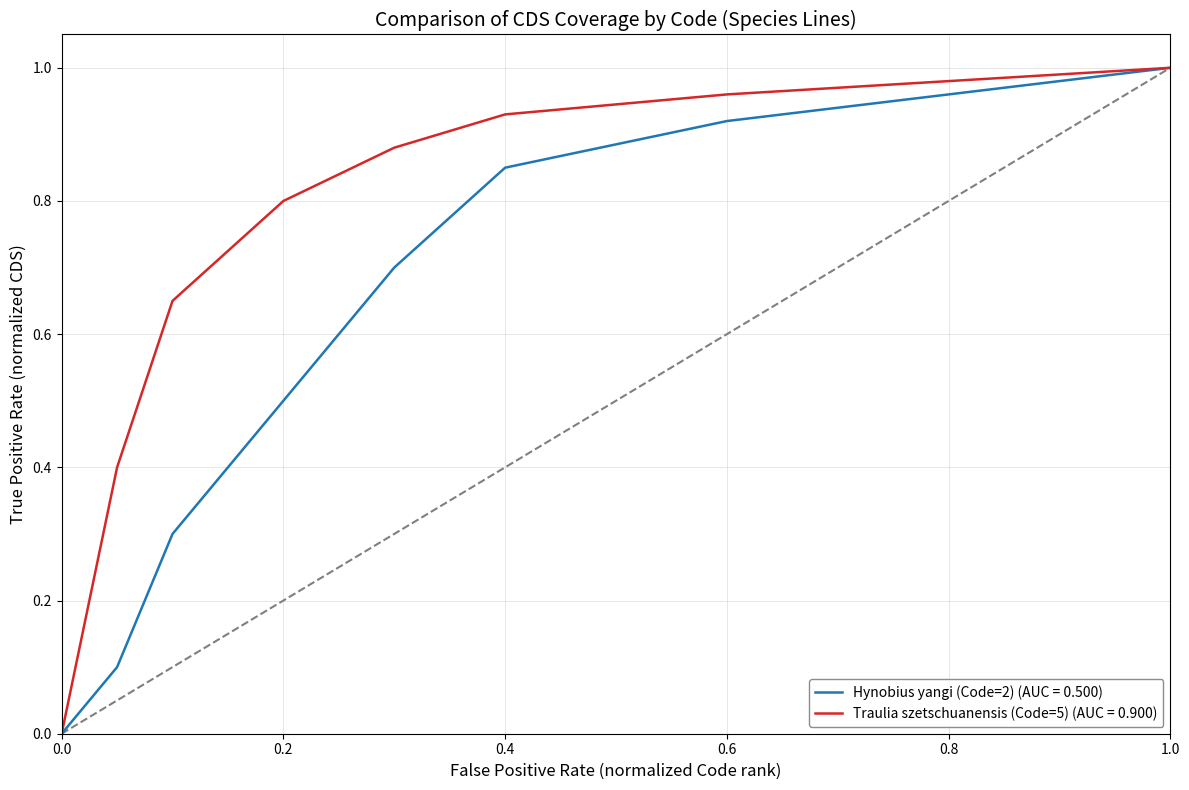

What are all the series names shown in the legend?

Hynobius yangi (Code=2) (AUC = 0.500), Traulia szetschuanensis (Code=5) (AUC = 0.900)